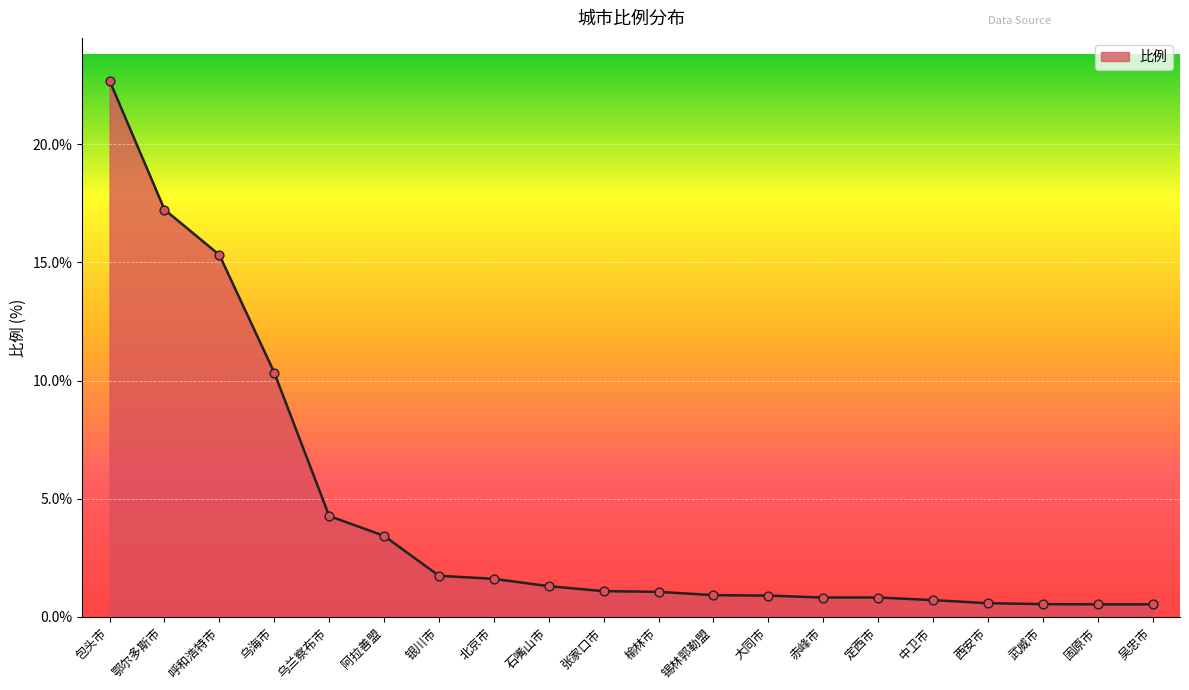

Which has a higher value, 呼和浩特市 or 榆林市?

呼和浩特市